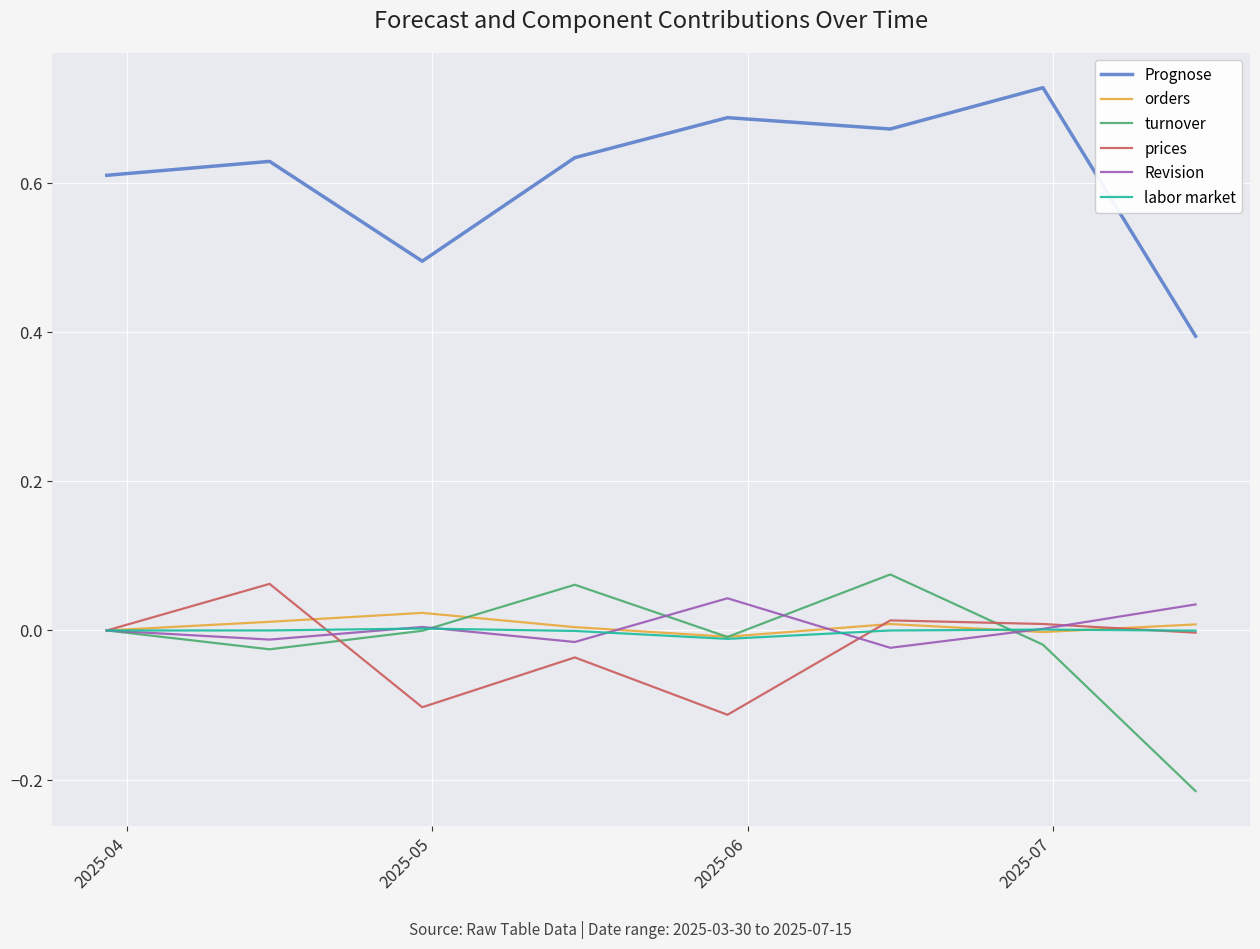

Which series has the largest total across all categories?

Prognose